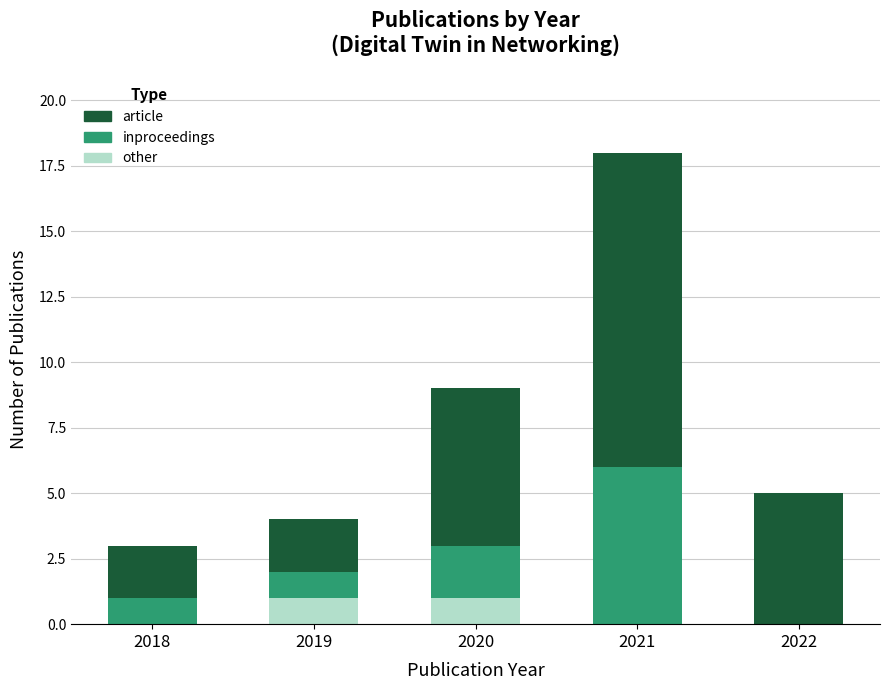

At which category is the sum across all series the highest?

2021